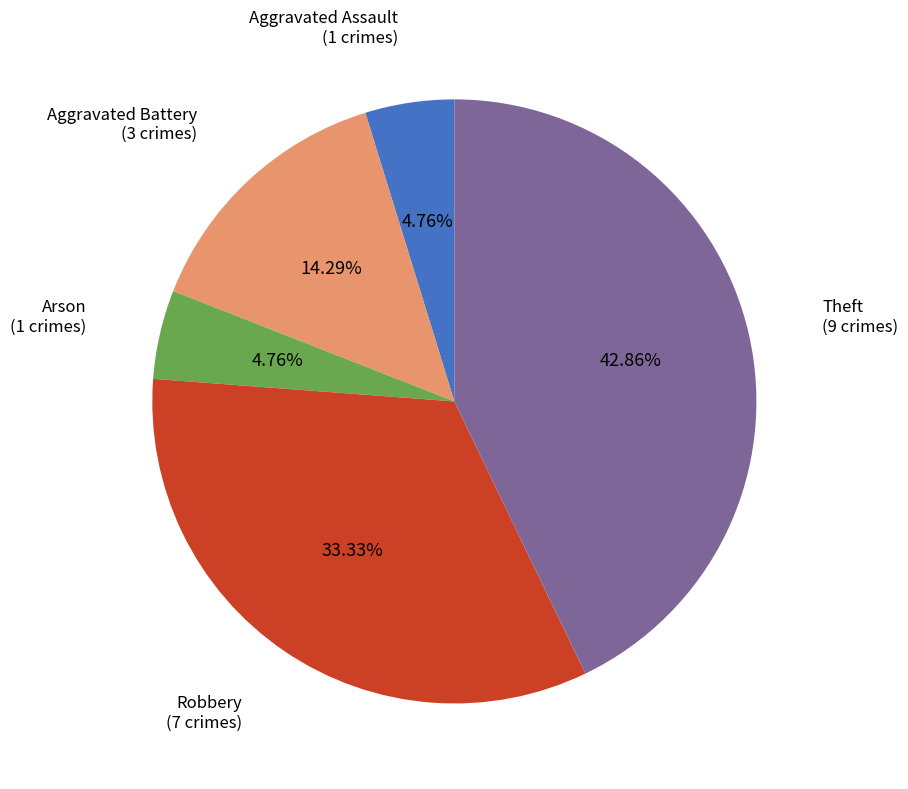

What is the ratio of the value at Aggravated Battery to the value at Aggravated Assault?

3.0